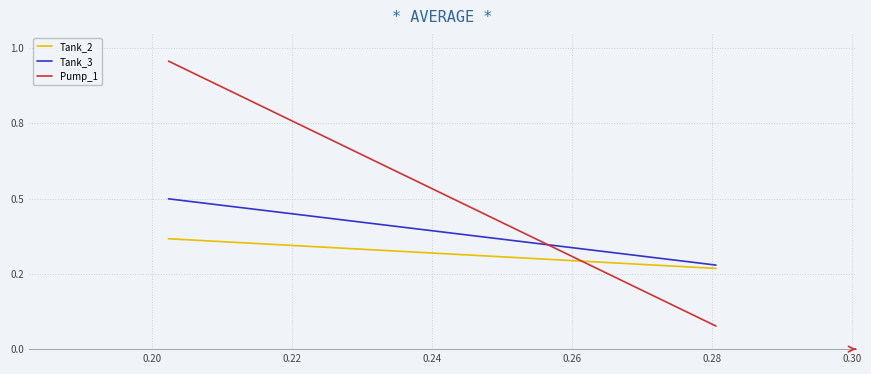

At how many categories does at least one series exceed 0?

2